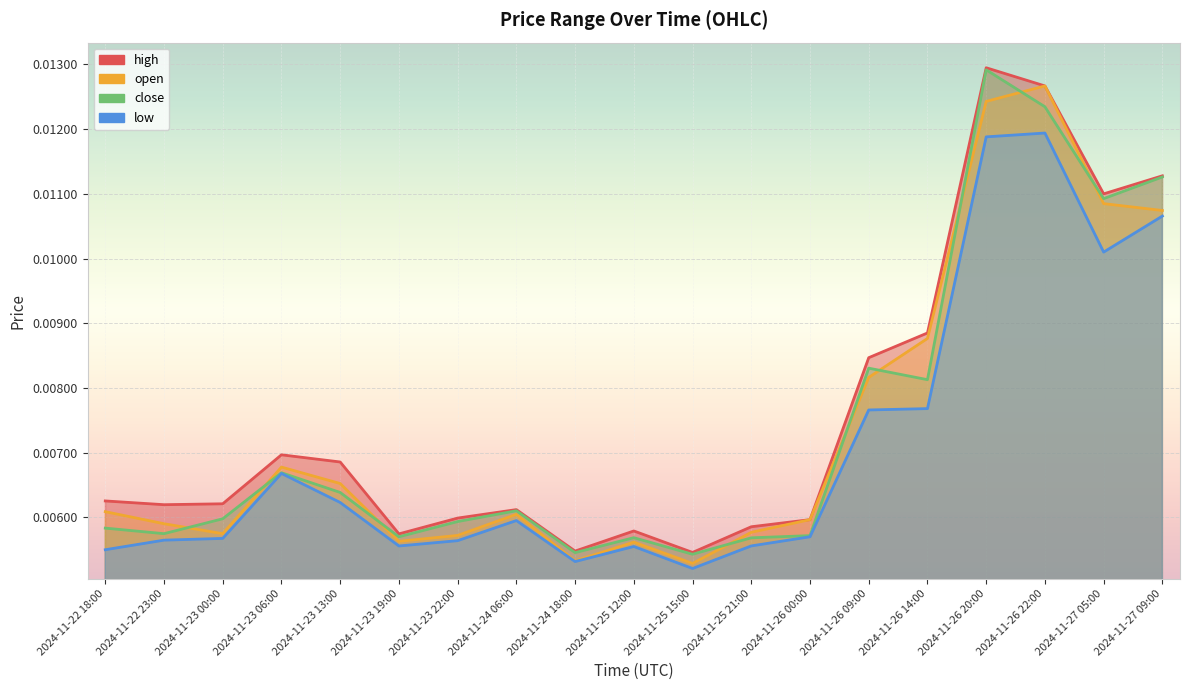

True or false: open and low intersect in this chart.

False